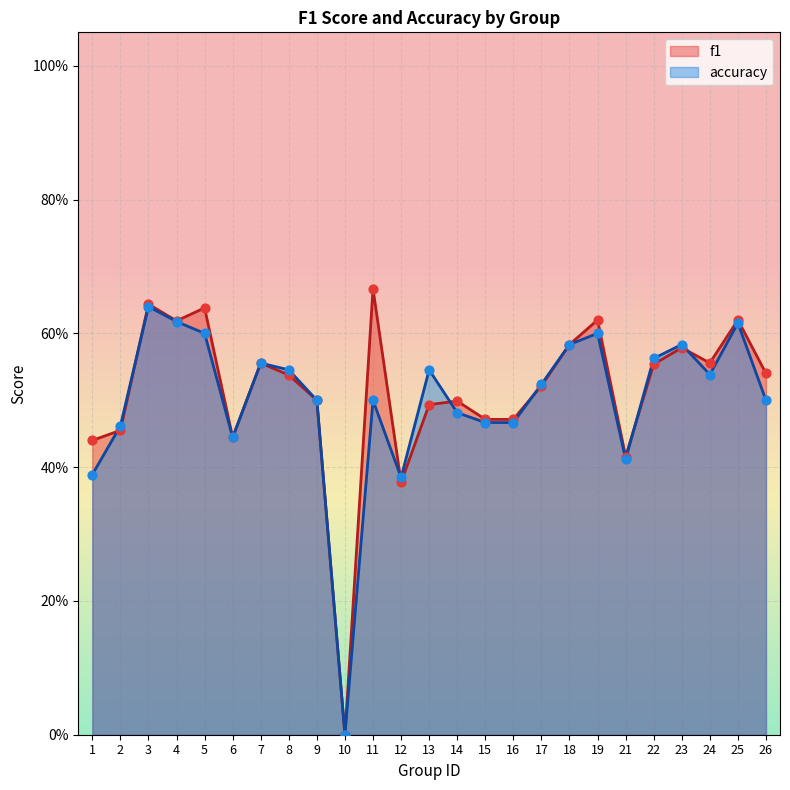

Which series contains the lowest Y value?

f1